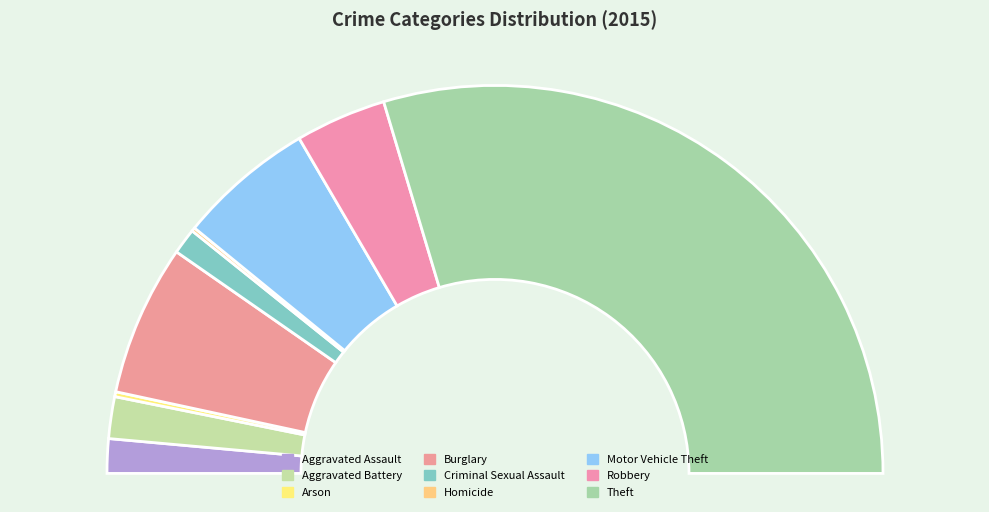

Is there any slice that represents more than half of the pie?

Yes